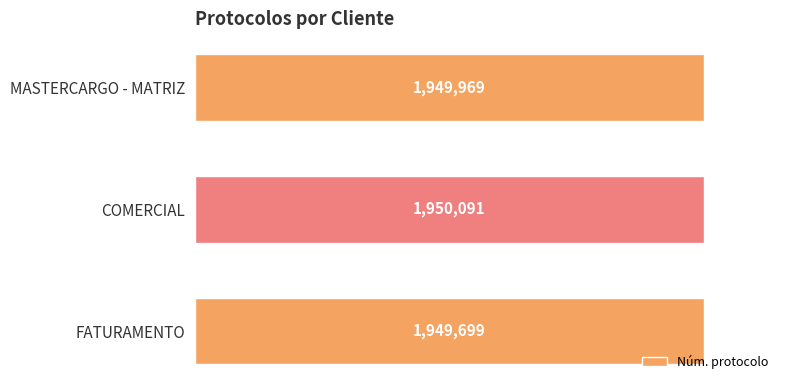

How many values are between 1949699 and 1950091?

3